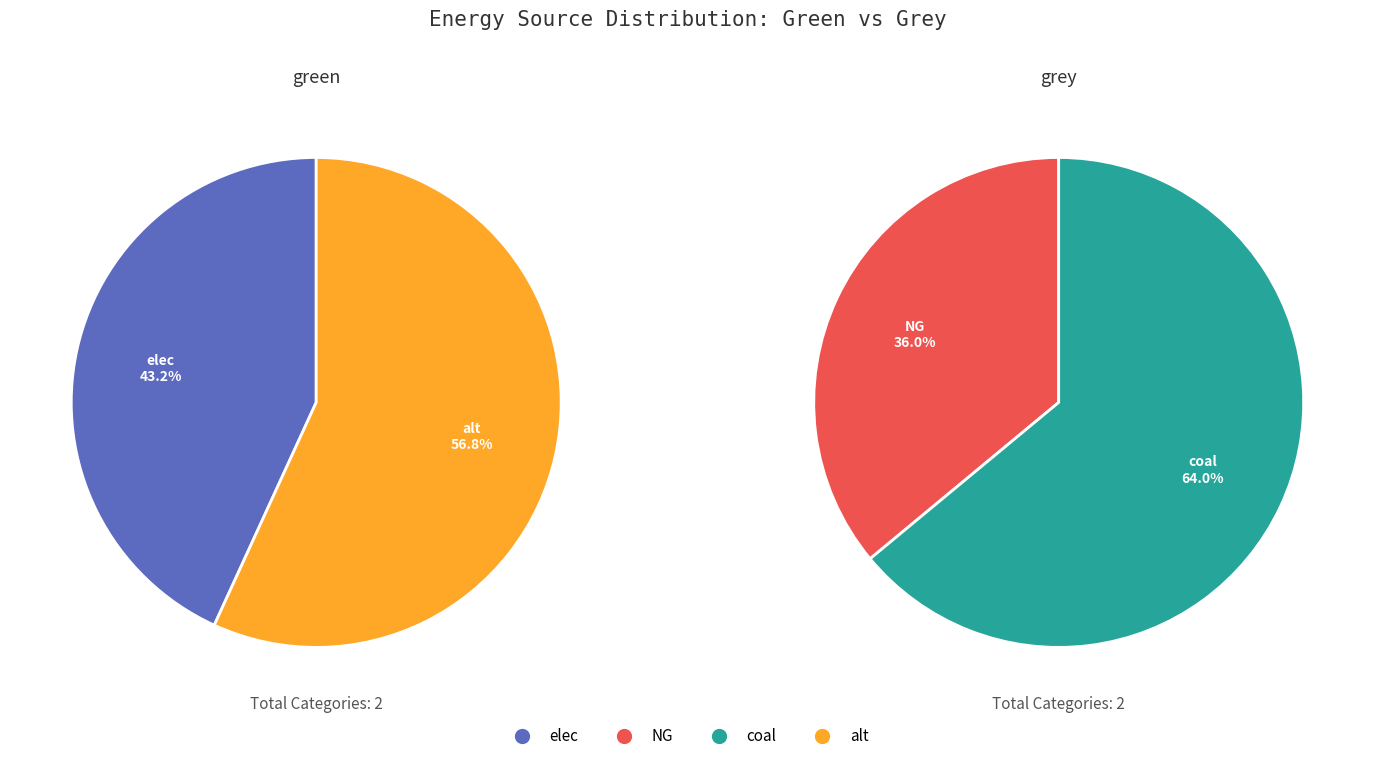

Is it true that coal is 56% of the pie?

False